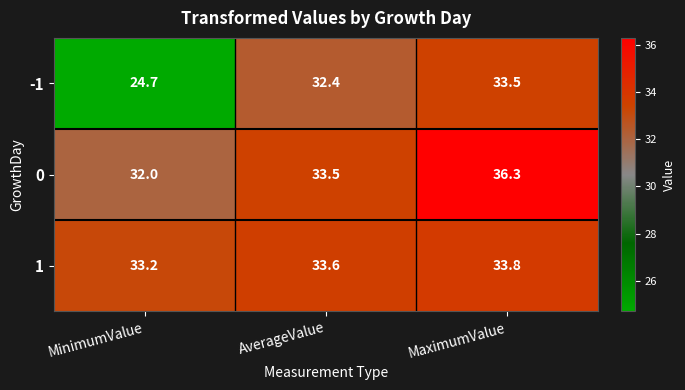

What is the maximum value for 0?

36.3